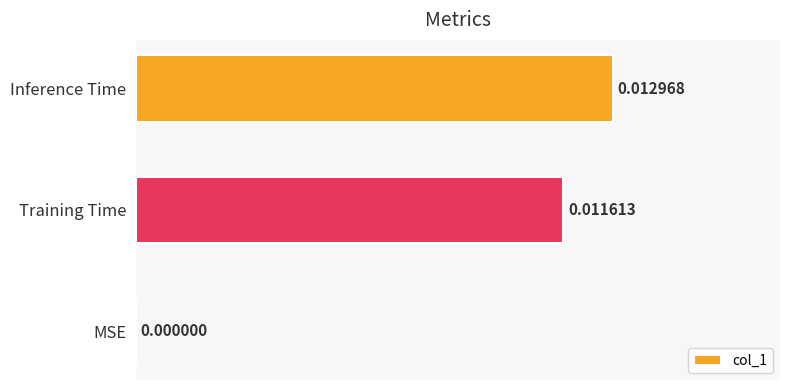

Count the number of data series in this chart.

1